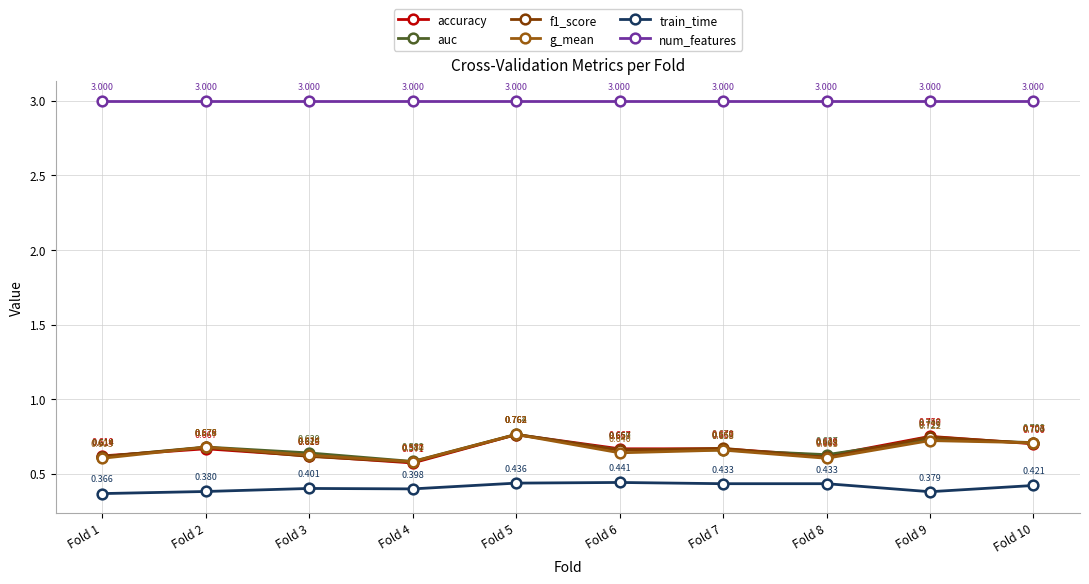

The g_mean series shows 0.7 at Fold 2. True or false?

True